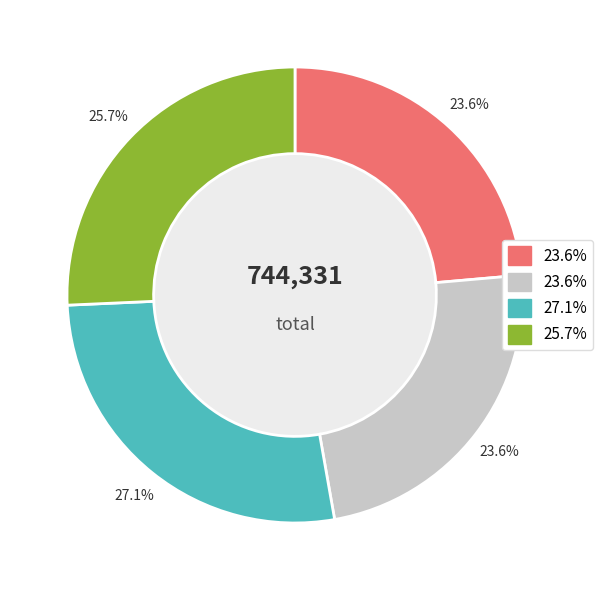

How many segments does this pie chart have?

4